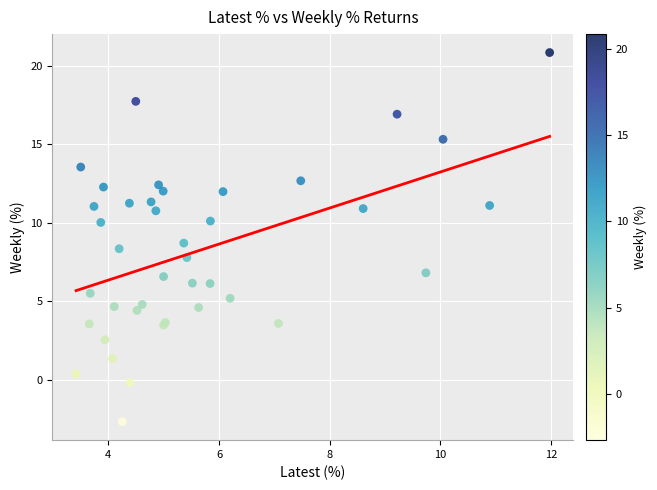

What Y value in the scatter plot is closest to 9?

8.7